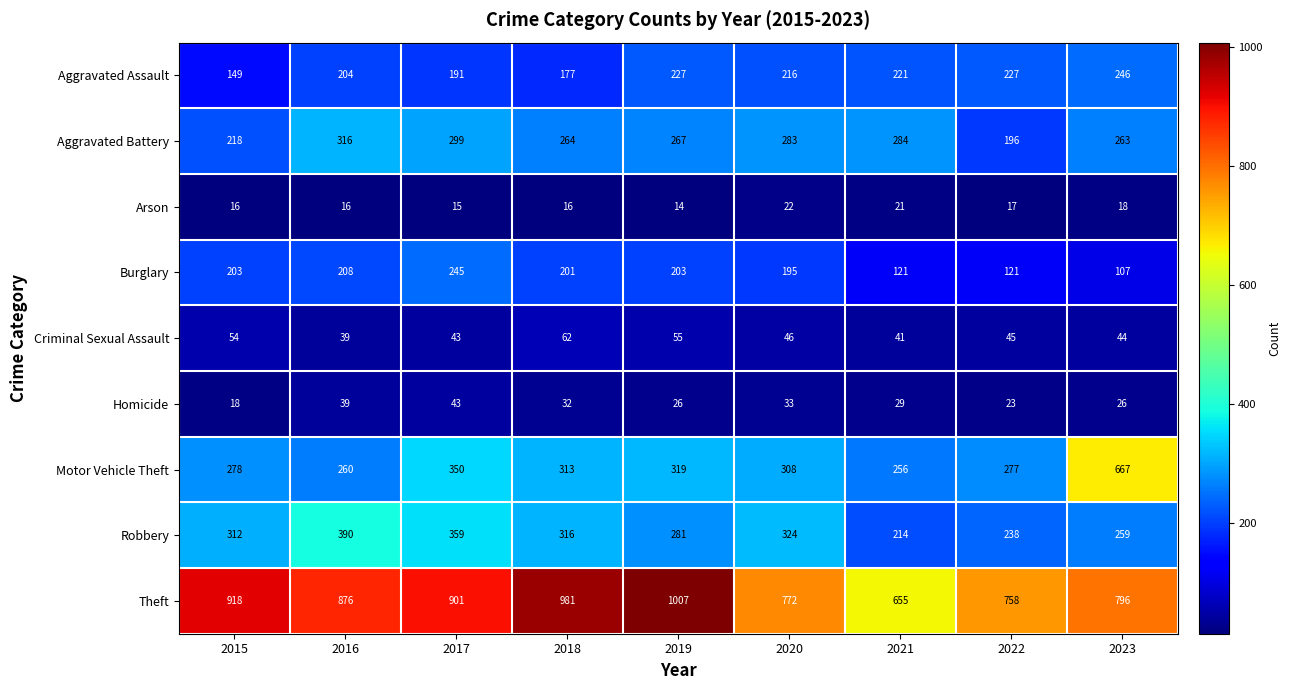

What is the difference between the maximum and minimum values in the Burglary series?

138